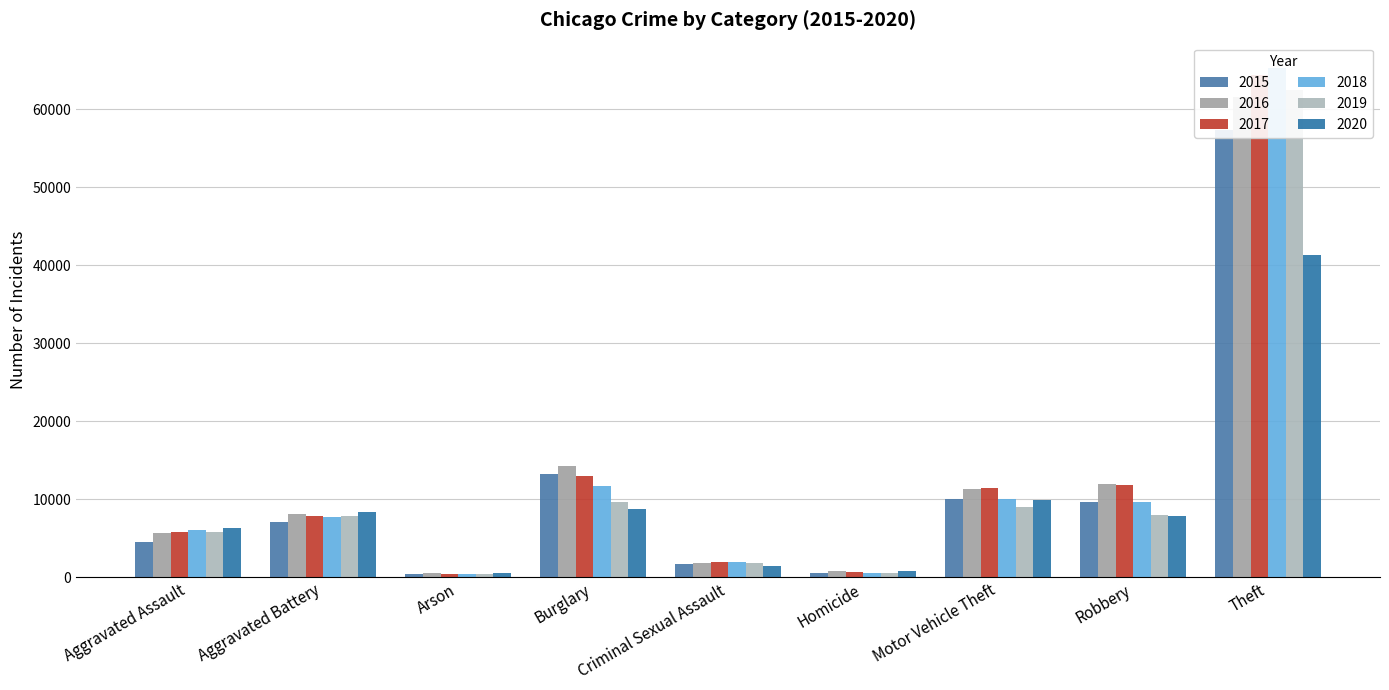

Rank the categories by 2015 value from lowest to highest.

Arson, Homicide, Criminal Sexual Assault, Aggravated Assault, Aggravated Battery, Robbery, Motor Vehicle Theft, Burglary, Theft